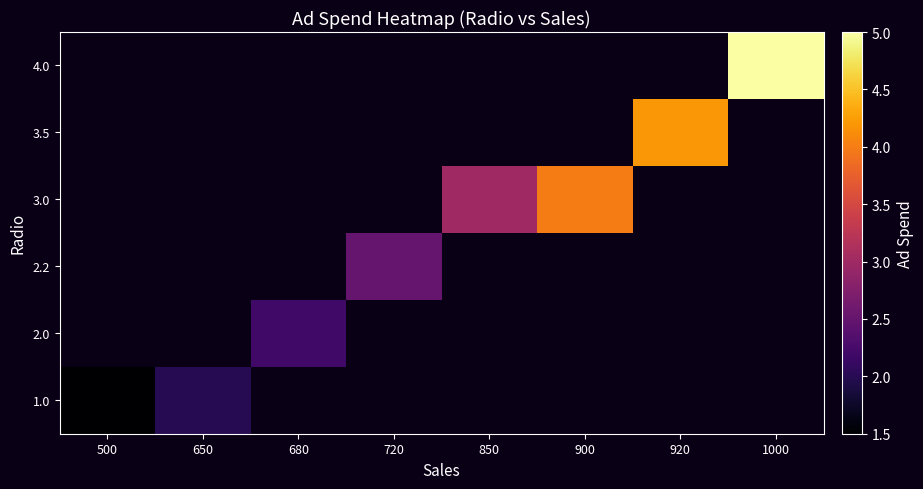

At how many categories does at least one series exceed 1?

8